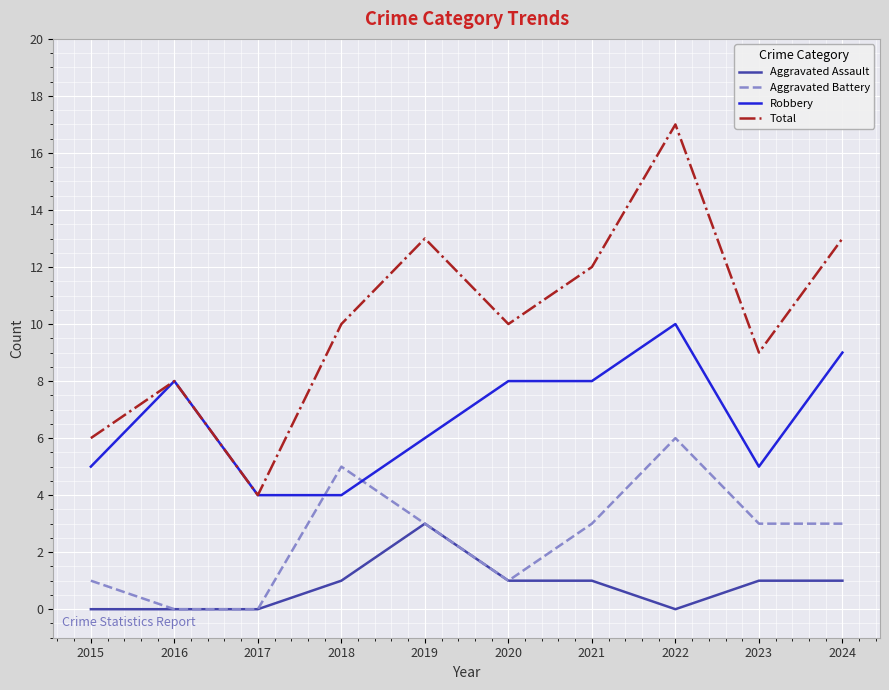

What is the spread (max minus min) of values at 2020?

9